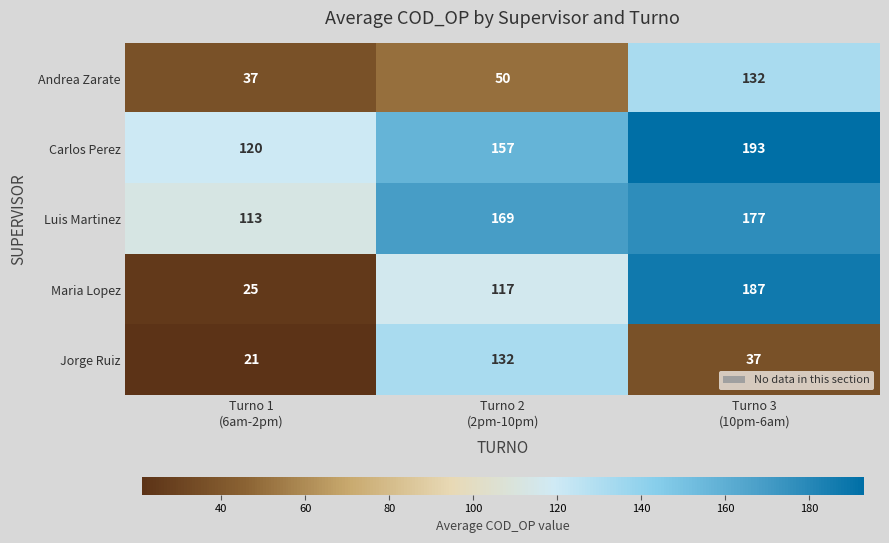

Which series has the largest total across all categories?

Carlos Perez